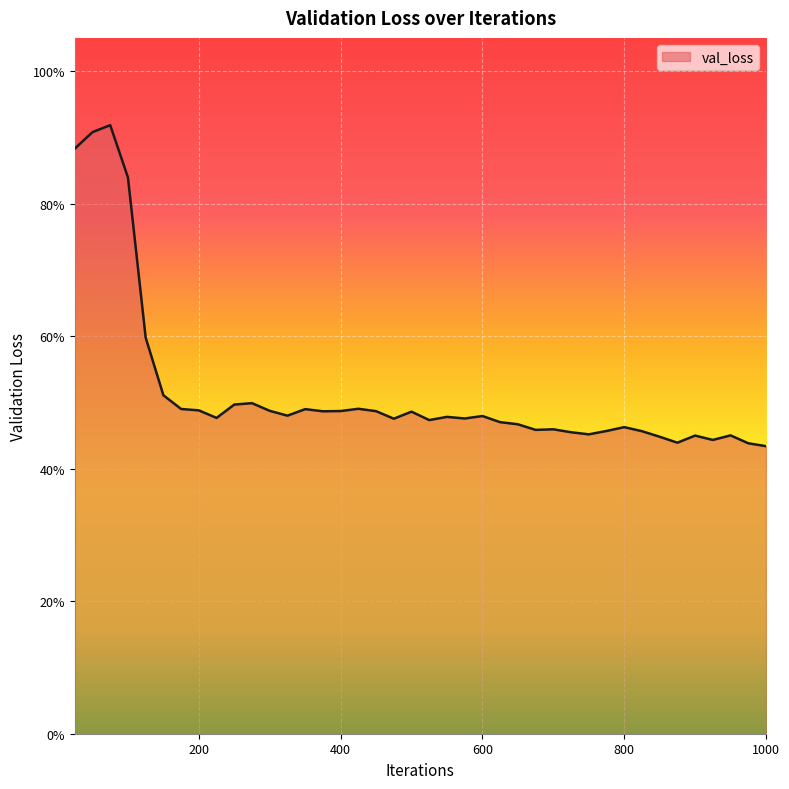

How many series are shown in this chart?

1